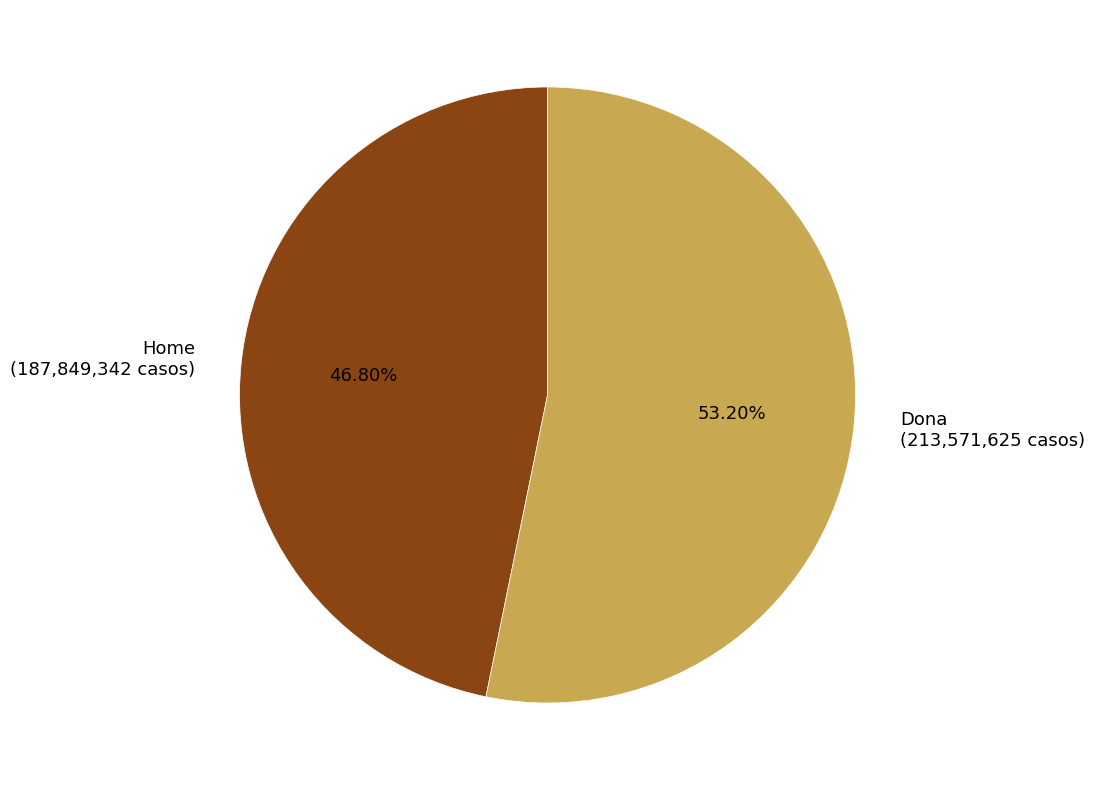

Does Home represent more than half of the total?

No